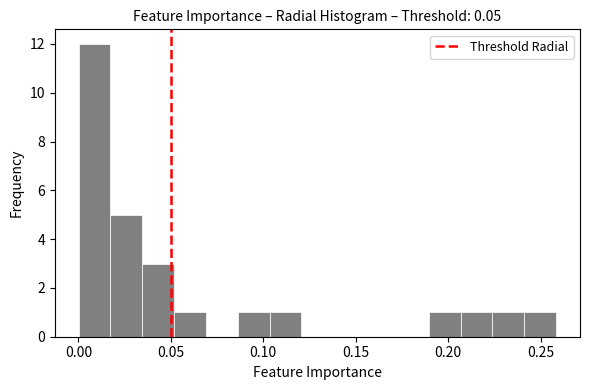

Around what value on the x-axis is the tallest bar? Give the approximate position of its centre, as read against the axis.

0.010